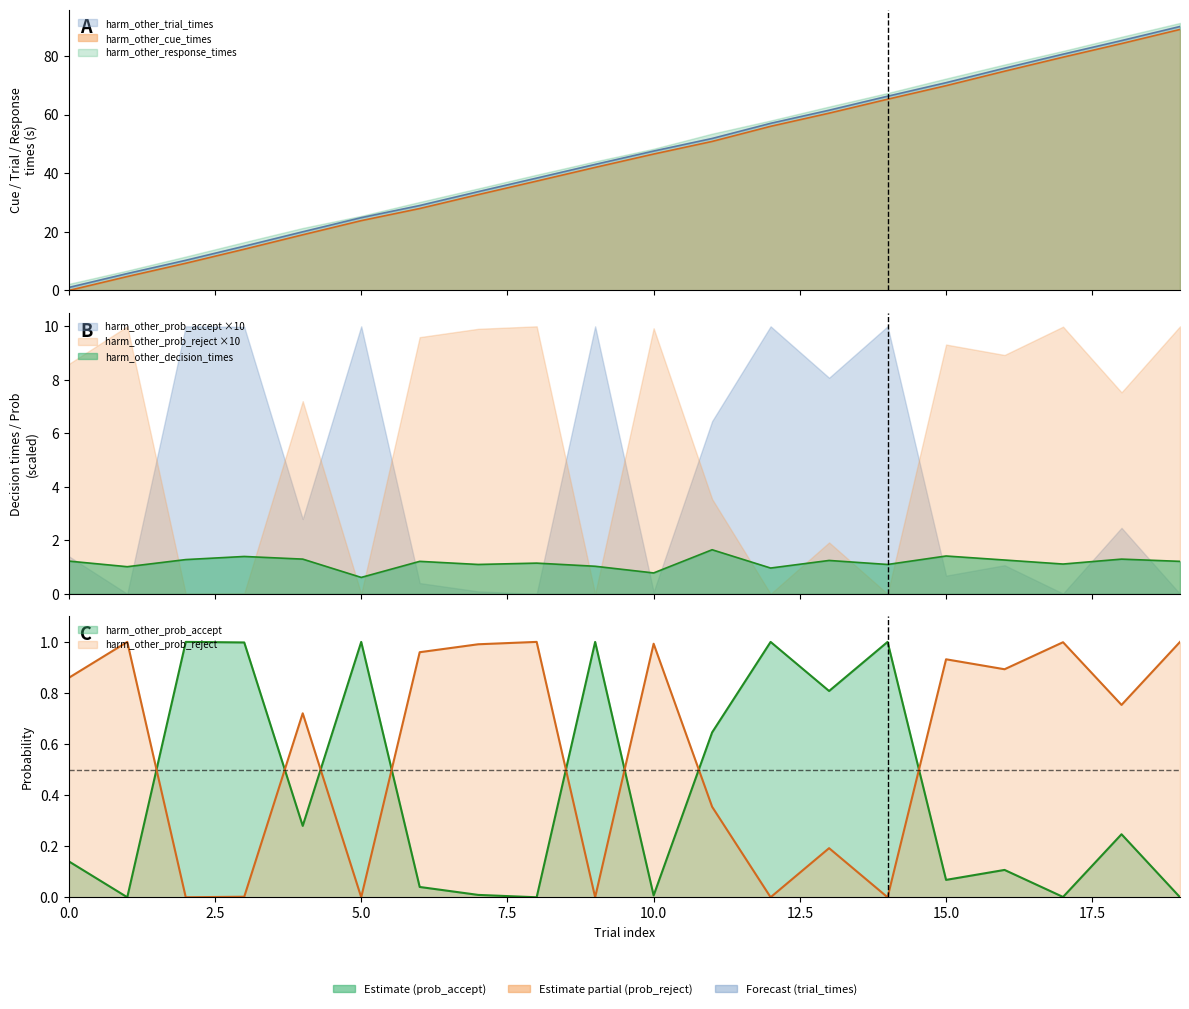

Rank the categories by harm_other_response_times value from highest to lowest.

19, 18, 17, 16, 15, 14, 13, 12, 11, 10, 9, 8, 7, 6, 5, 4, 3, 2, 1, 0